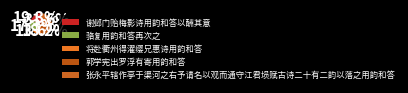

How many slices are in this pie chart?

5